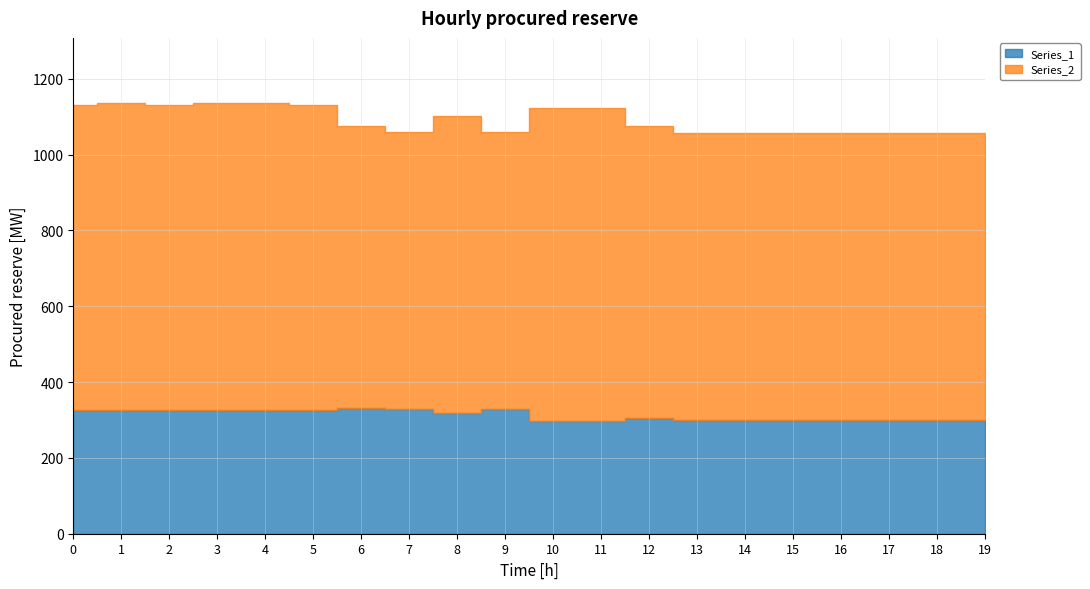

Count the number of categories in the chart.

20